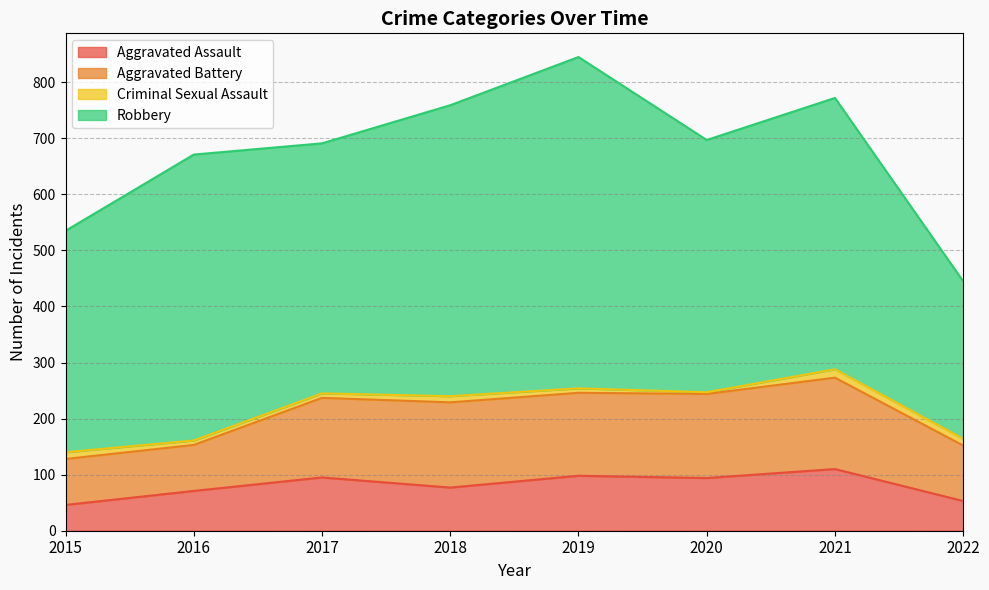

What is the difference between the maximum and minimum values in the Criminal Sexual Assault series?

12